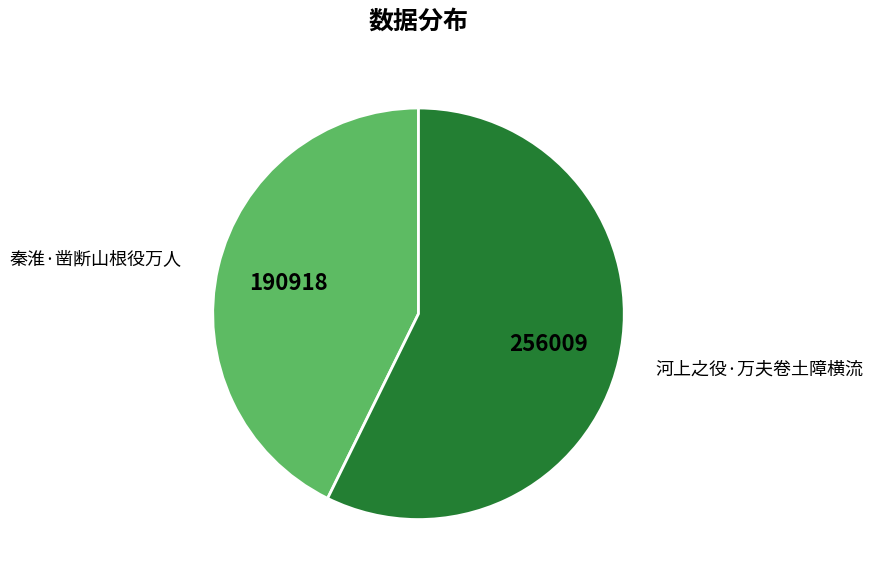

What is the largest slice in the pie chart?

河上之役·万夫卷土障横流